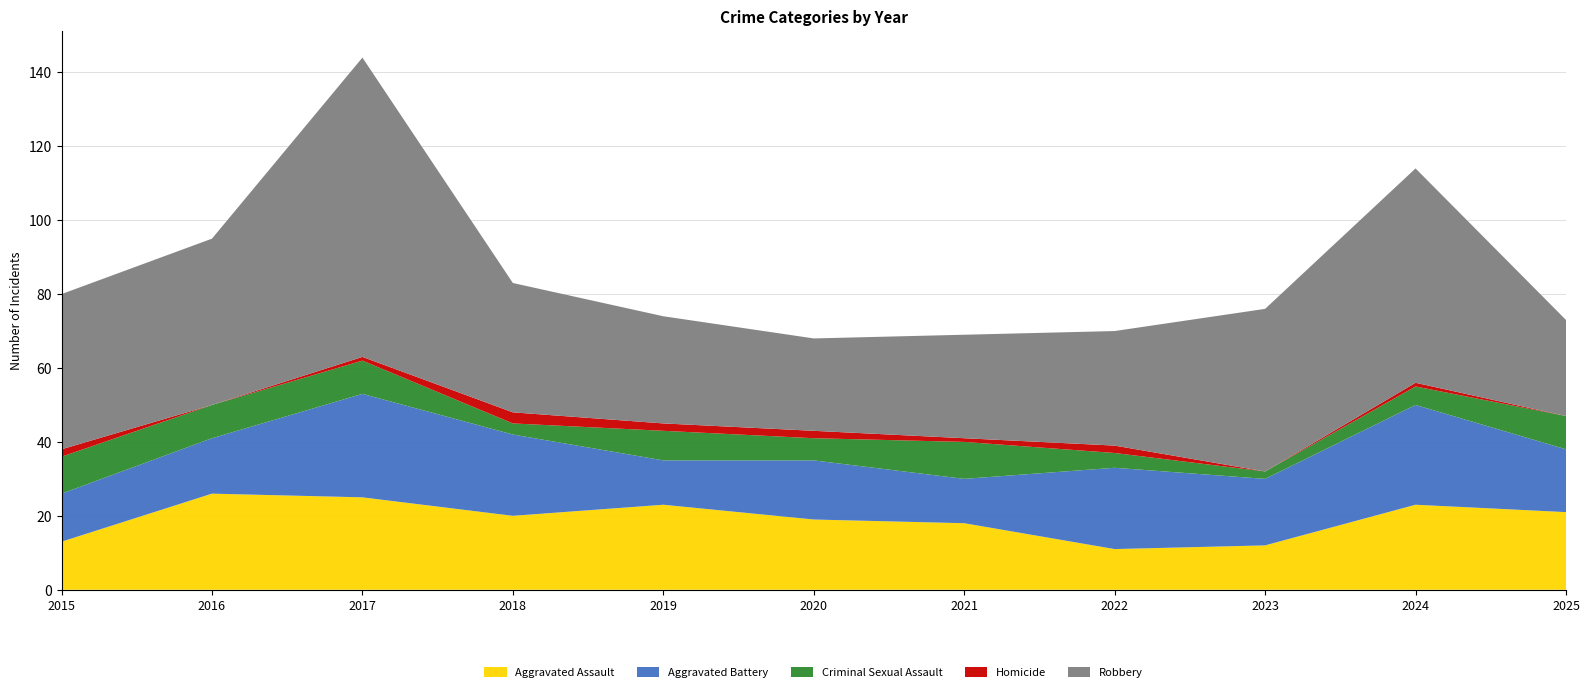

Reading left to right, extract all data points from this chart.

Aggravated Assault: 13	26	25	20	23	19	18	11	12	23	21
Aggravated Battery: 13	15	28	22	12	16	12	22	18	27	17
Criminal Sexual Assault: 10	9	9	3	8	6	10	4	2	5	9
Homicide: 2	0	1	3	2	2	1	2	0	1	0
Robbery: 42	45	81	35	29	25	28	31	44	58	26